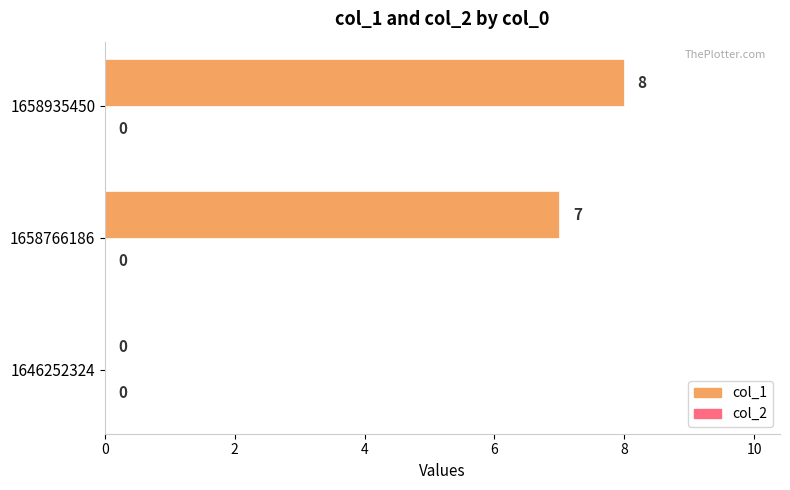

Are the bars horizontal?

Yes